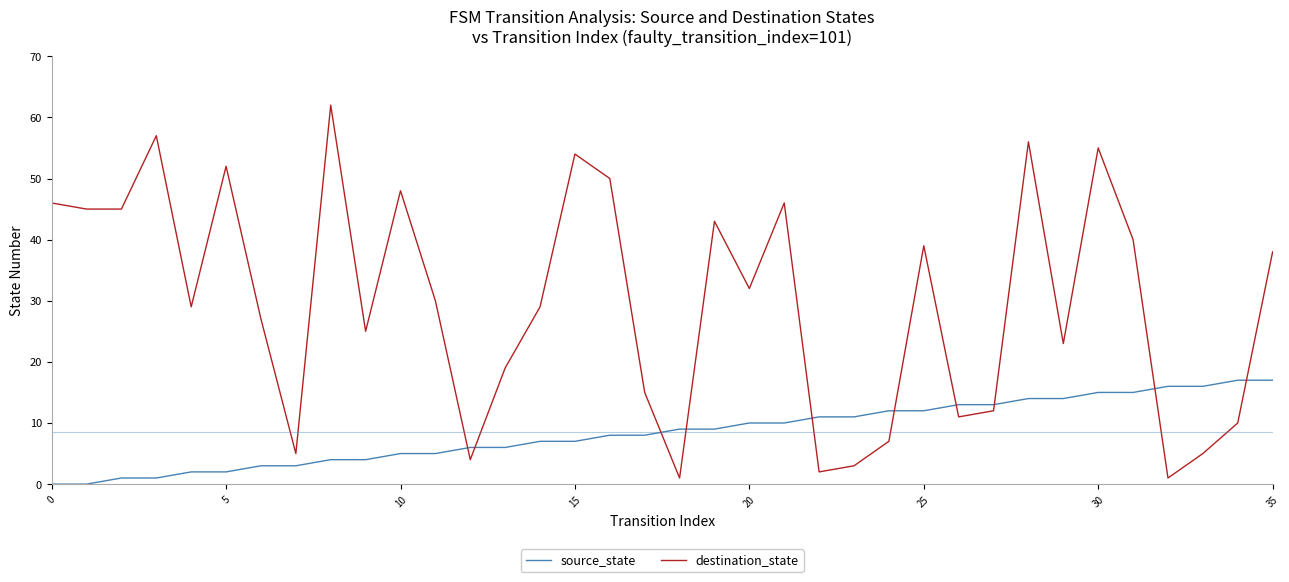

What is the difference between the maximum and minimum values in the destination_state series?

61